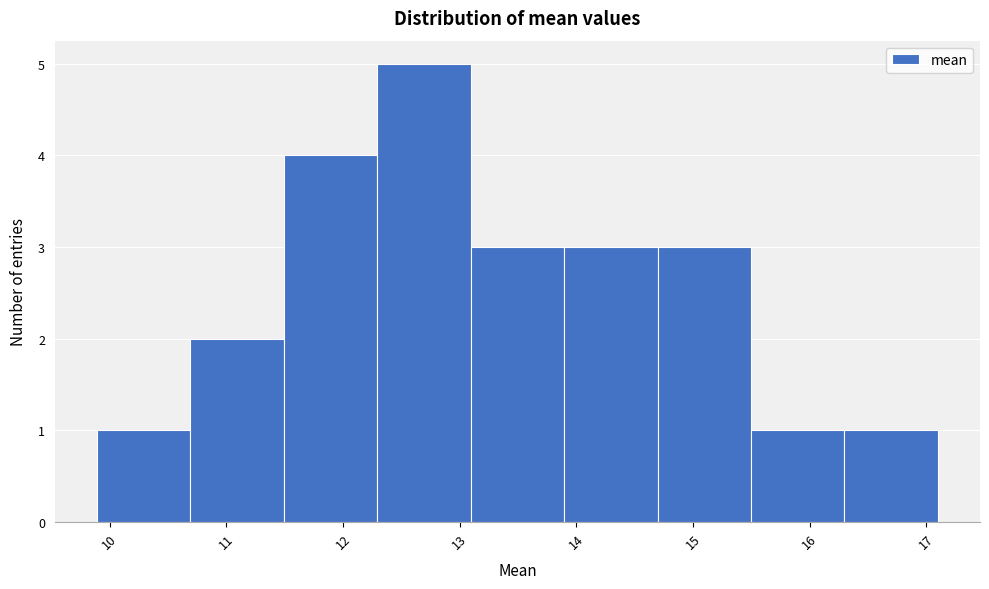

What is the height of the bar covering 14.7 to 15.5 on the x-axis? Neither the bar edges nor the heights are printed on the chart, so give them approximately, as read against the axes.

3